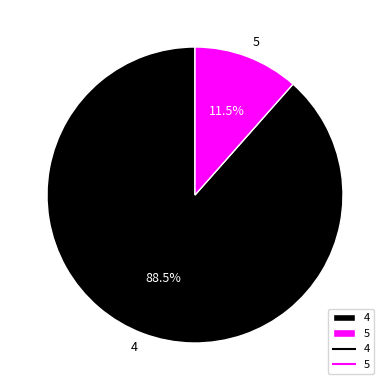

Between 5 and 4, which is larger?

4